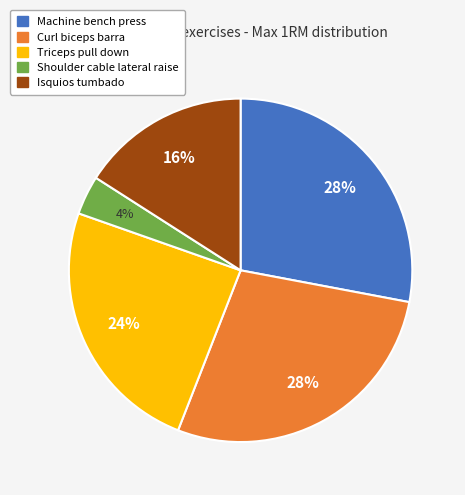

To the nearest percent, what is the average slice percentage?

20%